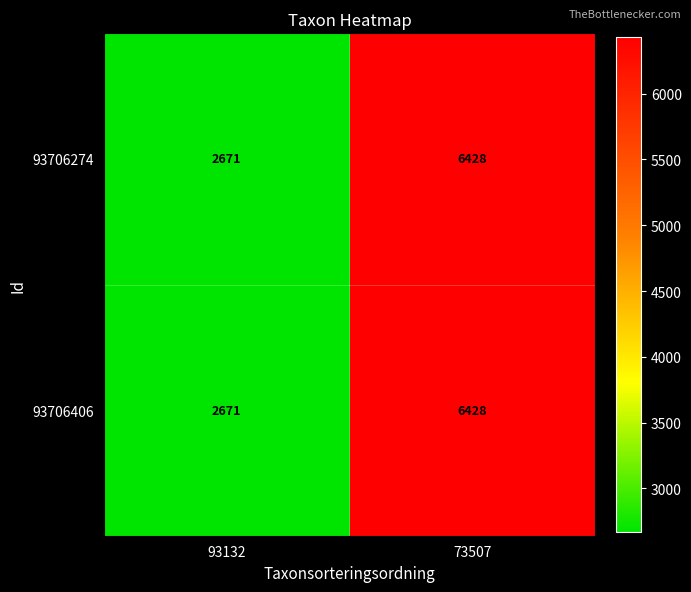

At which label is 93706406 closest to 4549?

93132